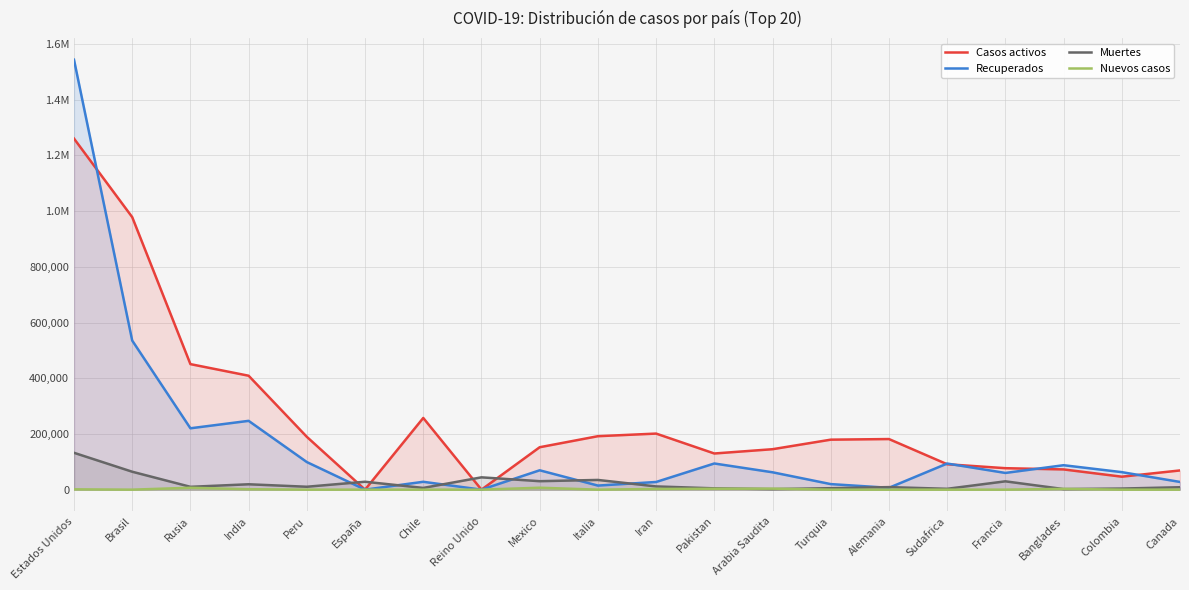

Where is the first local maximum for Recuperados?

India